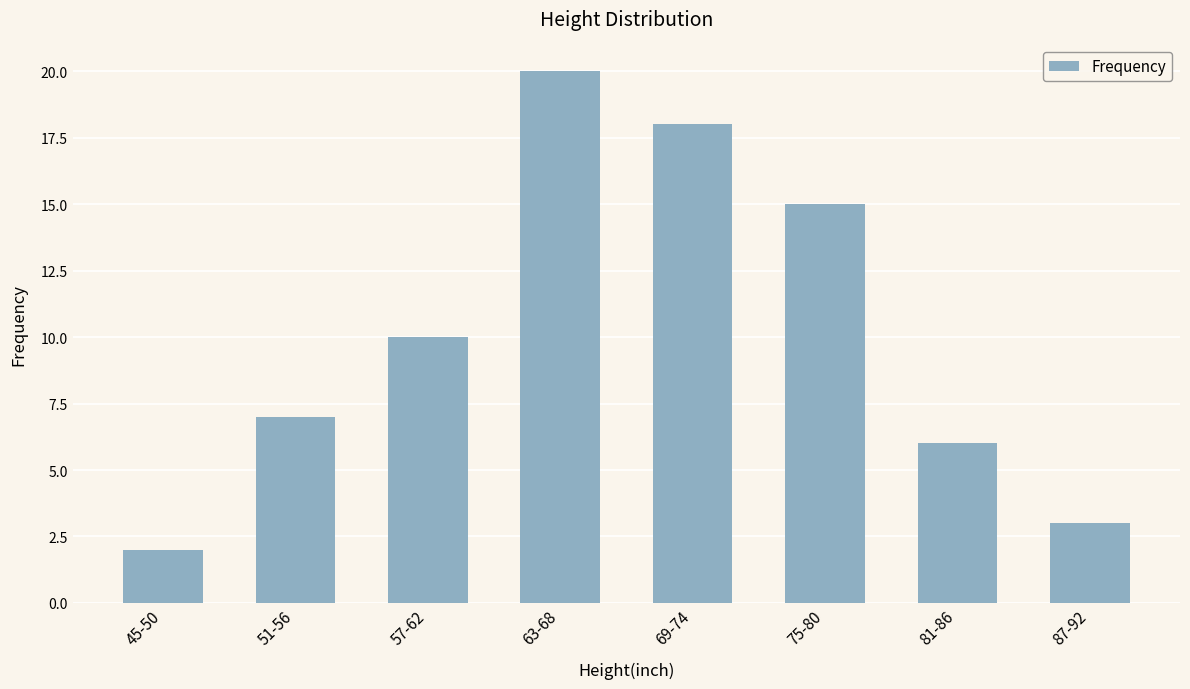

What is the value of the 2nd bar from the left?

7